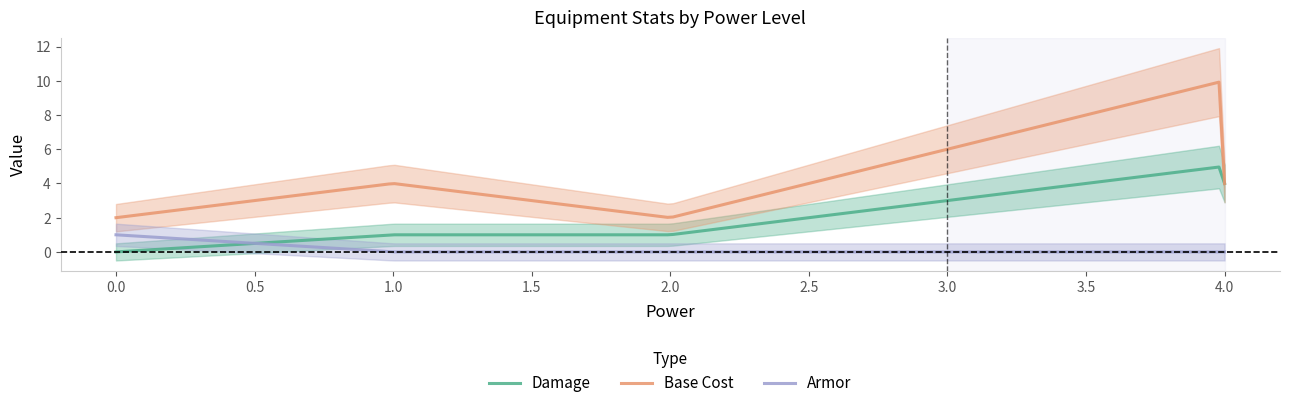

Does the chart have visible grid lines?

No